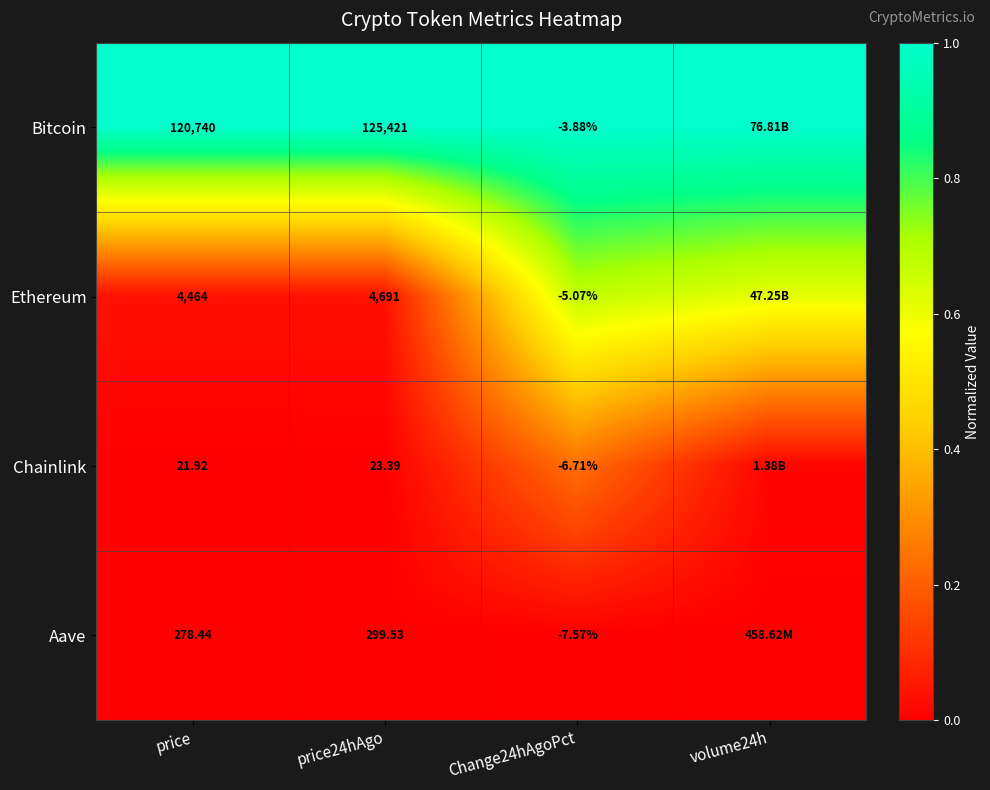

At price24hAgo, list the series in order from largest to smallest.

Bitcoin, Ethereum, Aave, Chainlink